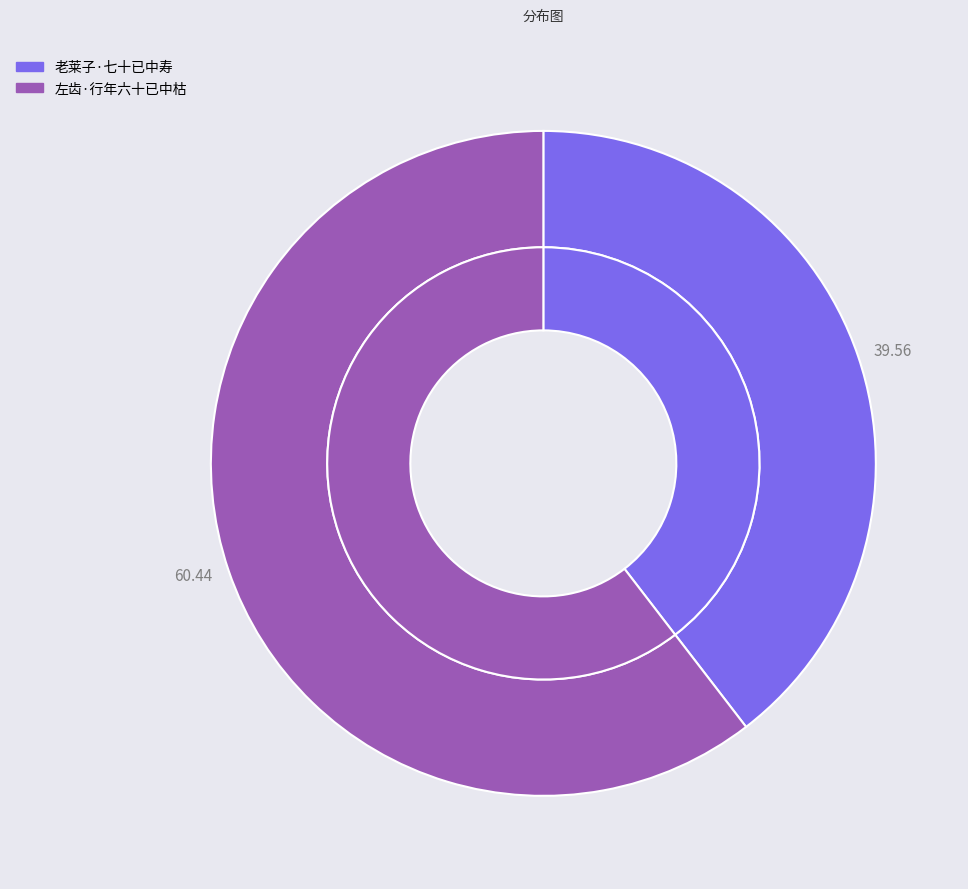

What percentage do 左齿·行年六十已中枯 and 老莱子·七十已中寿 together represent?

100.0%